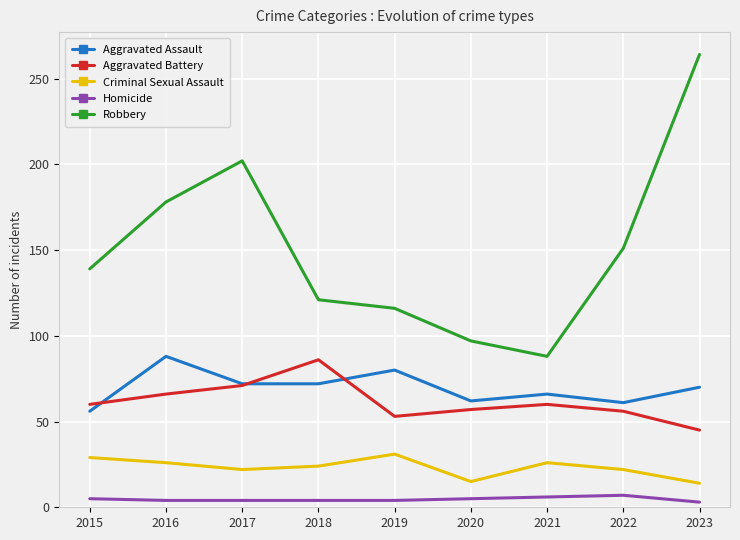

What is the sum of the Aggravated Battery values at 2015 and 2016?

126